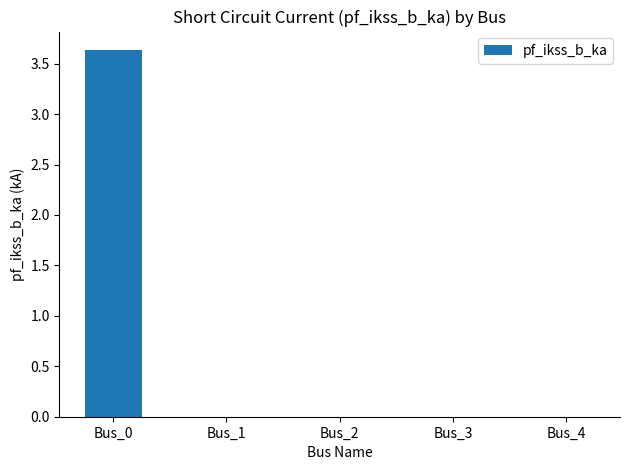

Are the bars horizontal?

No